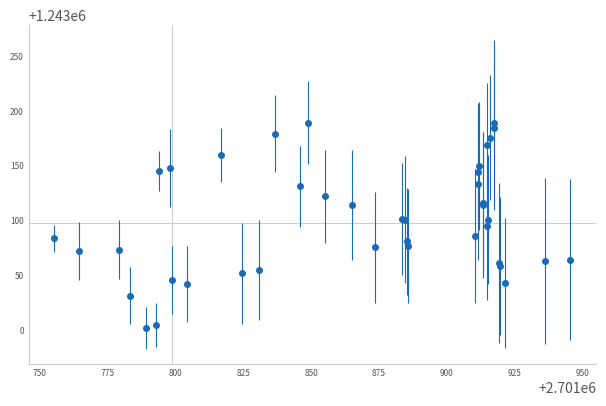

What is the value of the 10th point from the left?

1243041.9